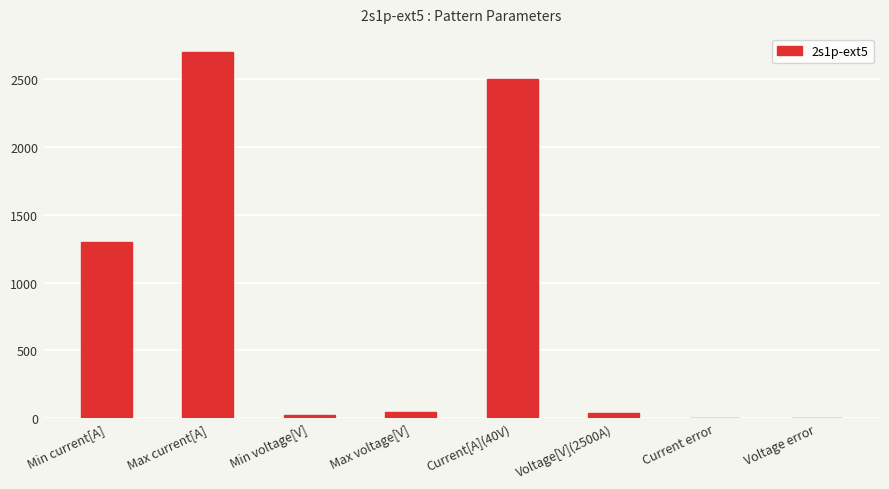

What is the change in value from Current[A](40V) to Current error?

-2500.0